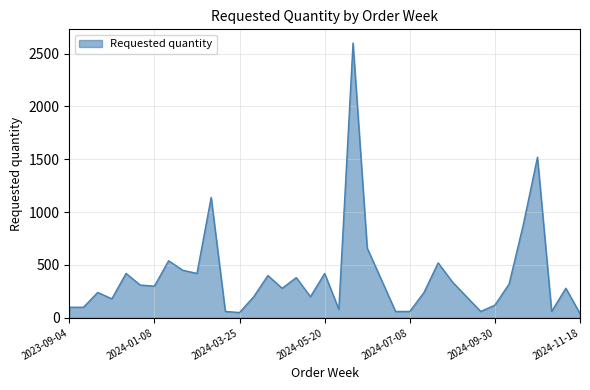

How many interior local peaks (higher than both neighbors) does the data have?

11